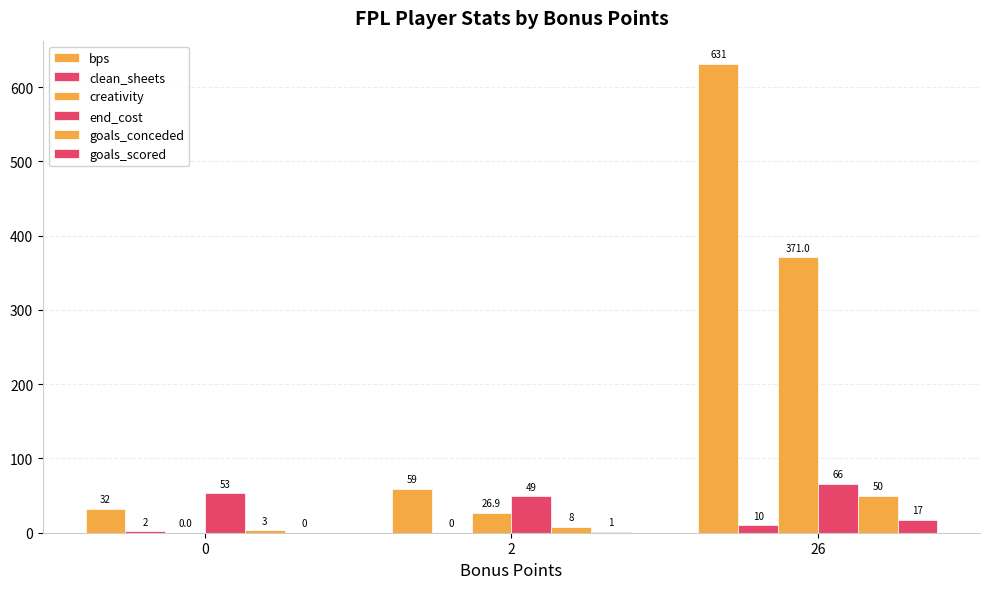

The value of end_cost at 26 is 95.2. True or false?

False